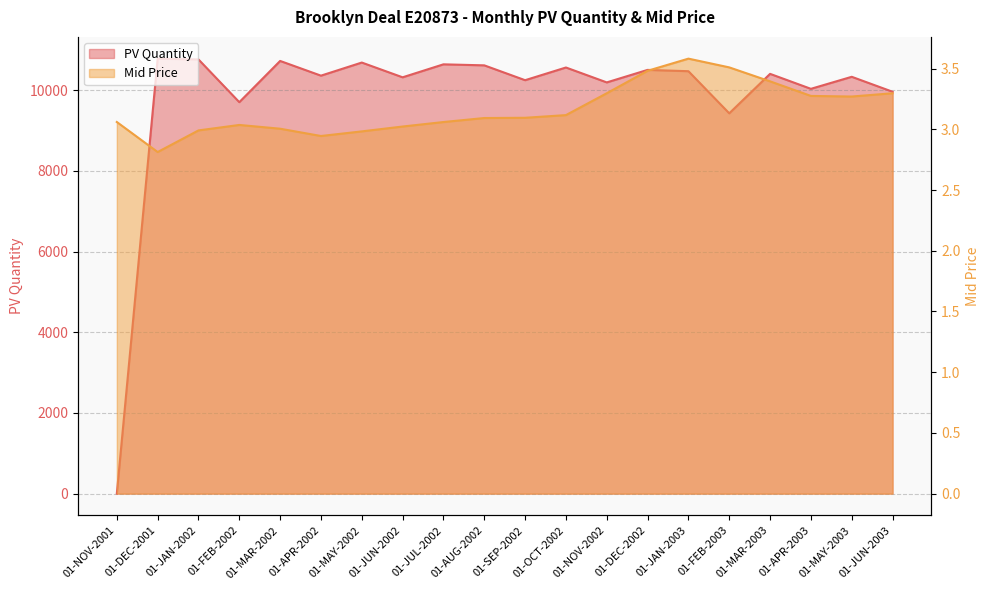

What is the change in value from 01-NOV-2001 to 01-DEC-2001?

+10781.7